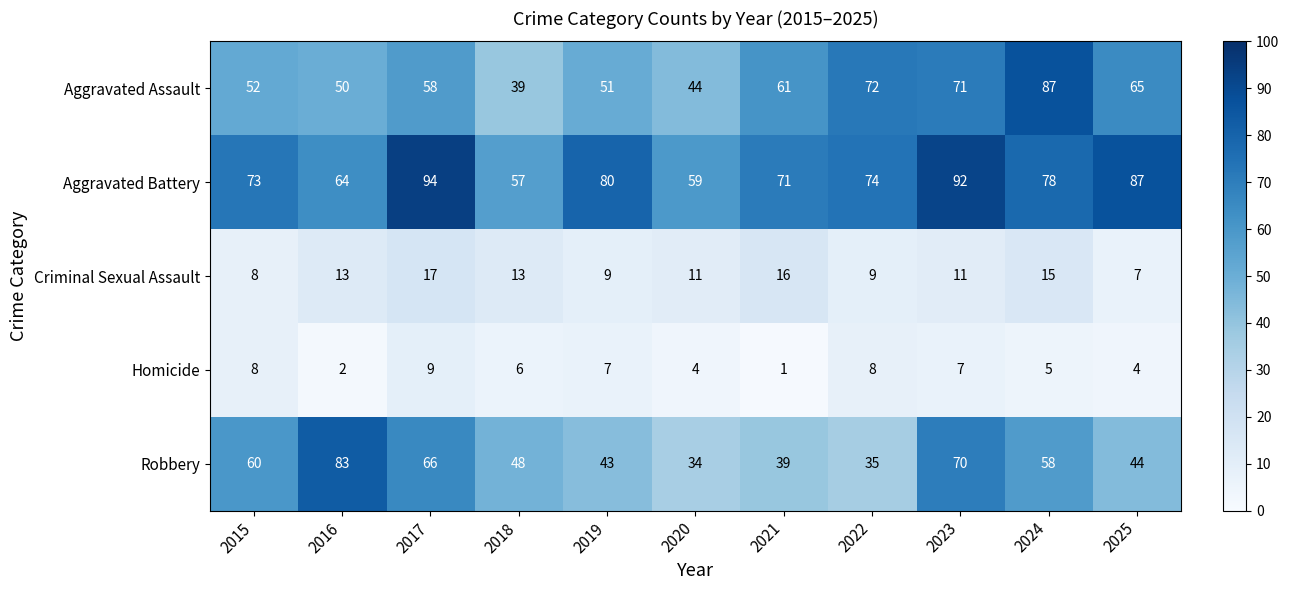

Which series has the largest range (max minus min)?

Robbery